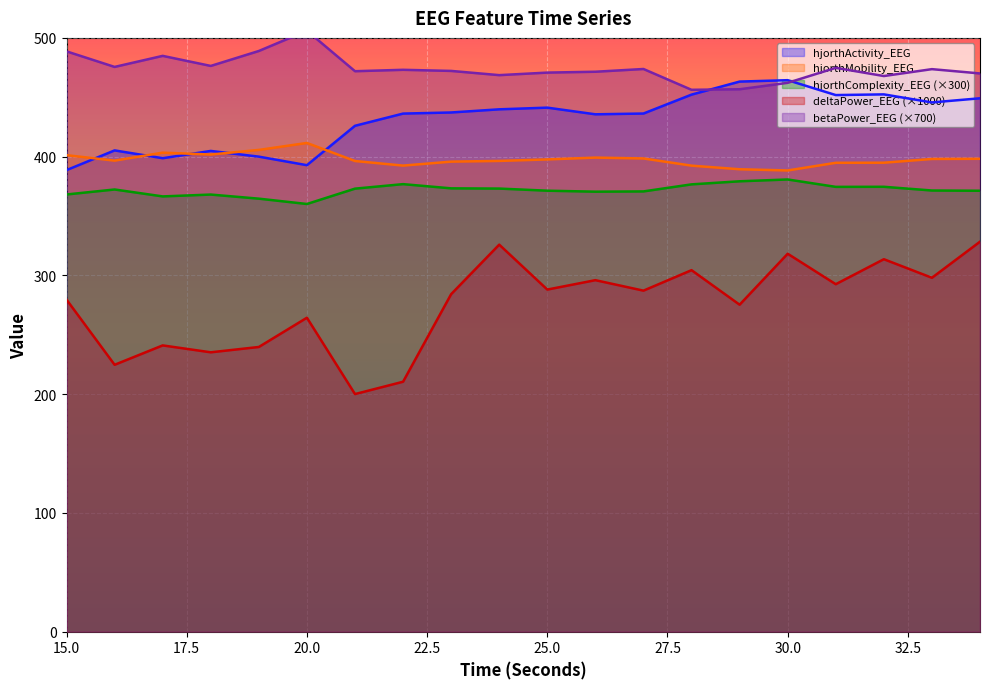

What is the average value of the deltaPower_EEG series?

275.4